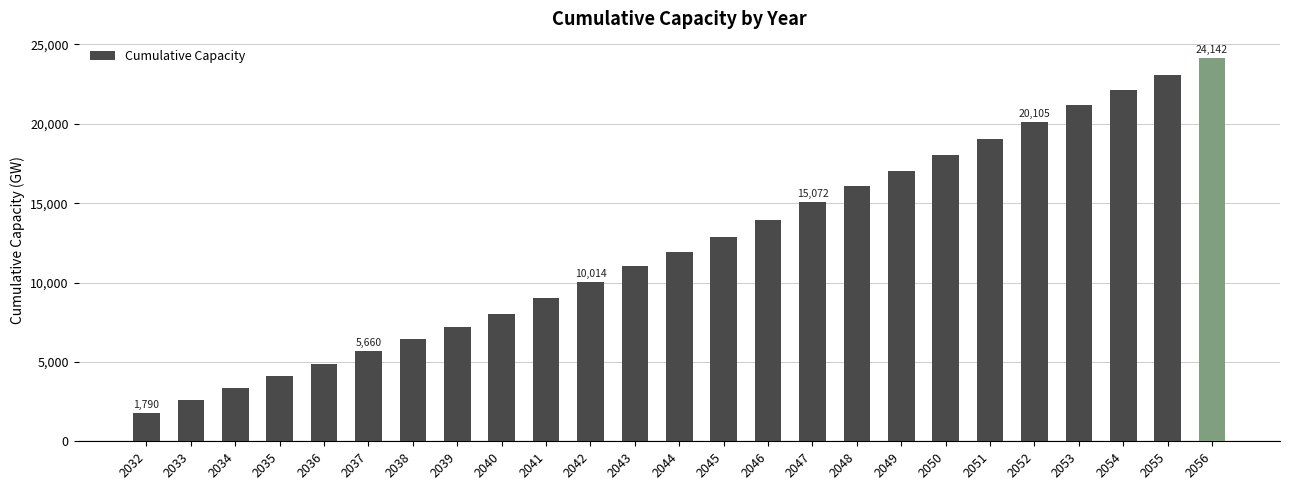

What value does the data have at 2052?

20105.2